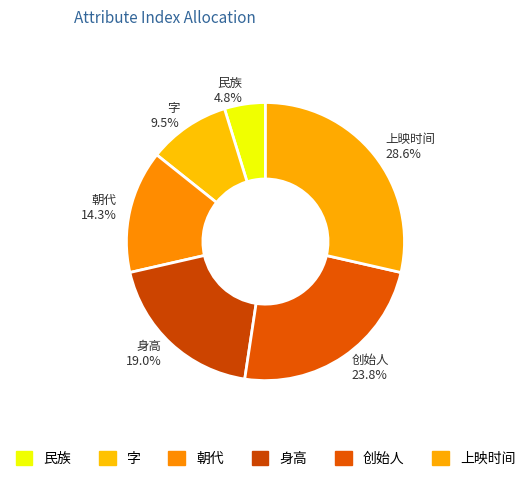

Is there any slice that represents more than half of the pie?

No